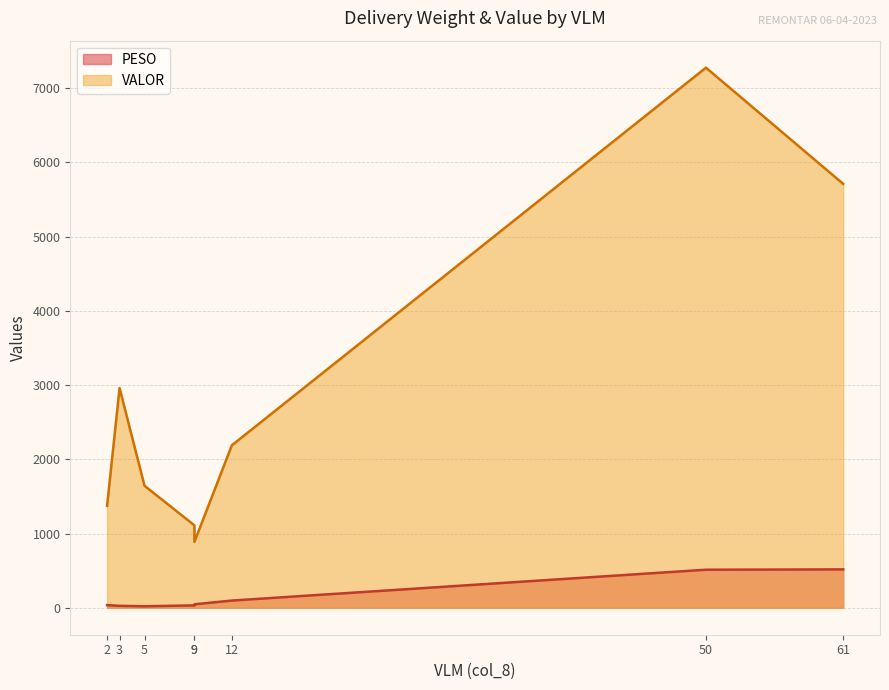

How many values in the VALOR series are below 2188?

4